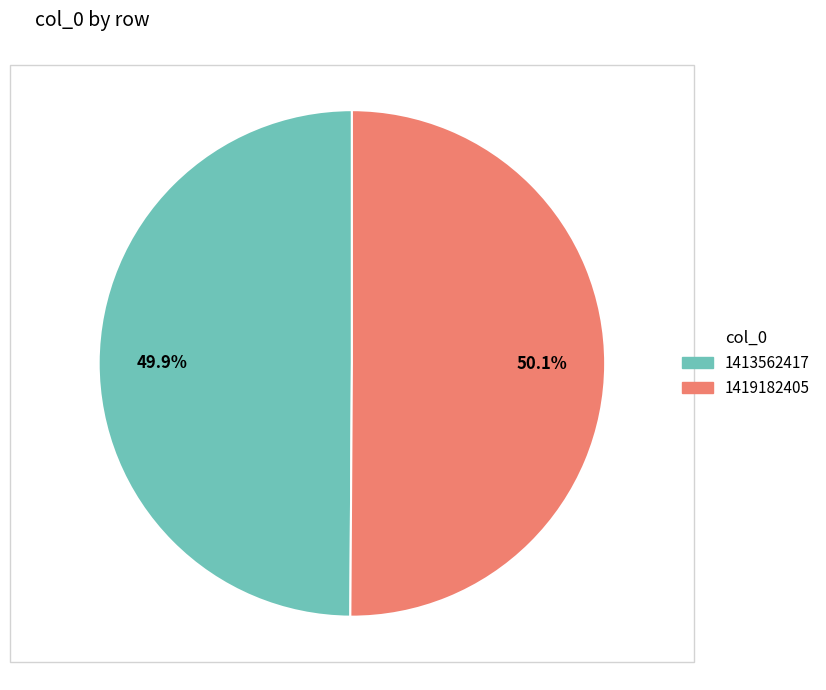

True or false: 1419182405 accounts for 55% of the total.

False